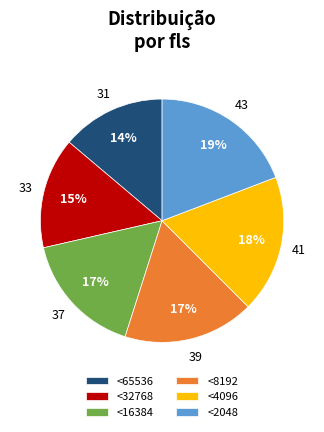

Approximately how many times larger is the value at <32768 compared to <2048?

0.8